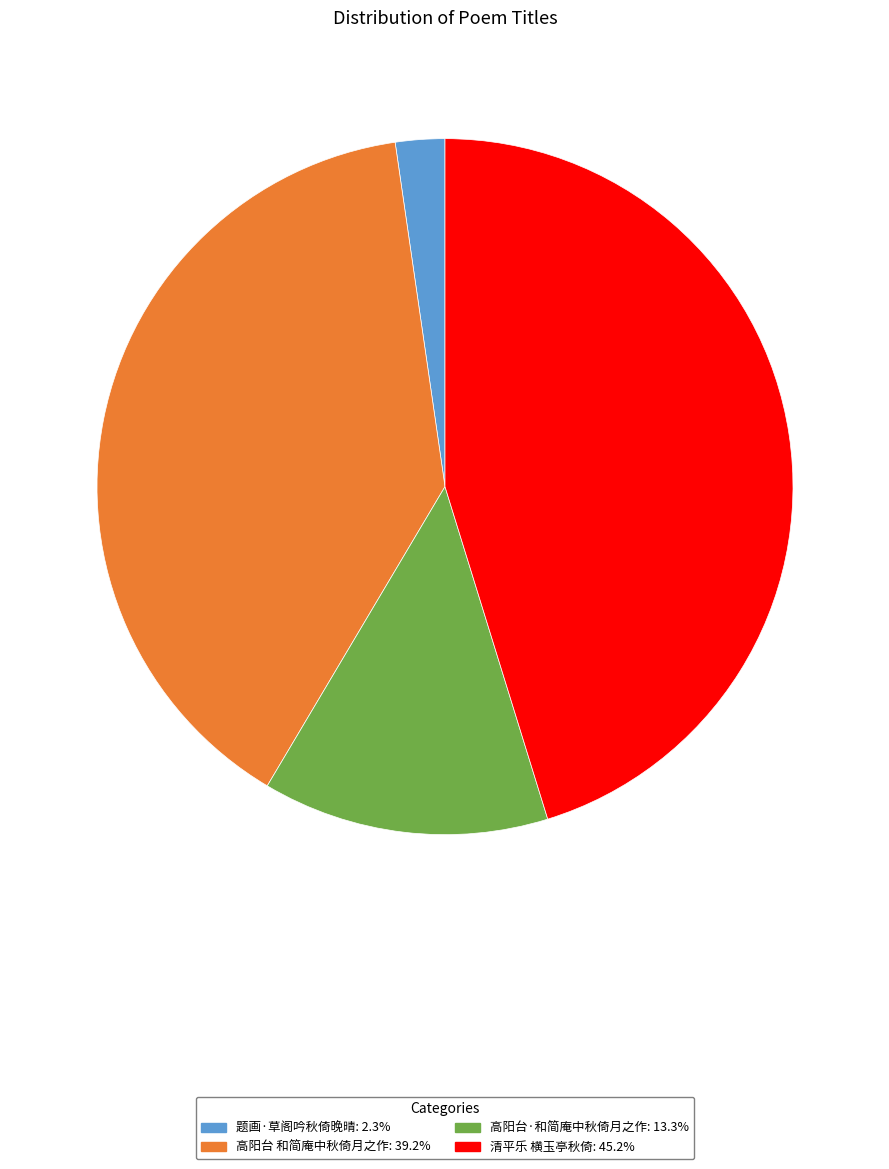

Is the sum of 清平乐 横玉亭秋倚: 45.2% and 题画·草阁吟秋倚晚晴: 2.3% greater than half?

No